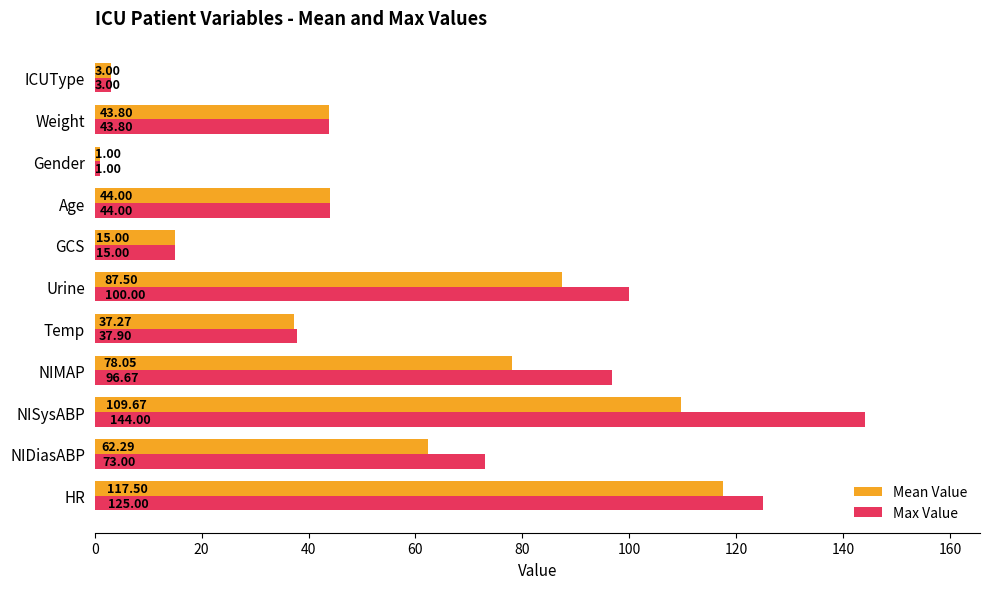

List the series in order of their peak value, highest first.

Max Value, Mean Value